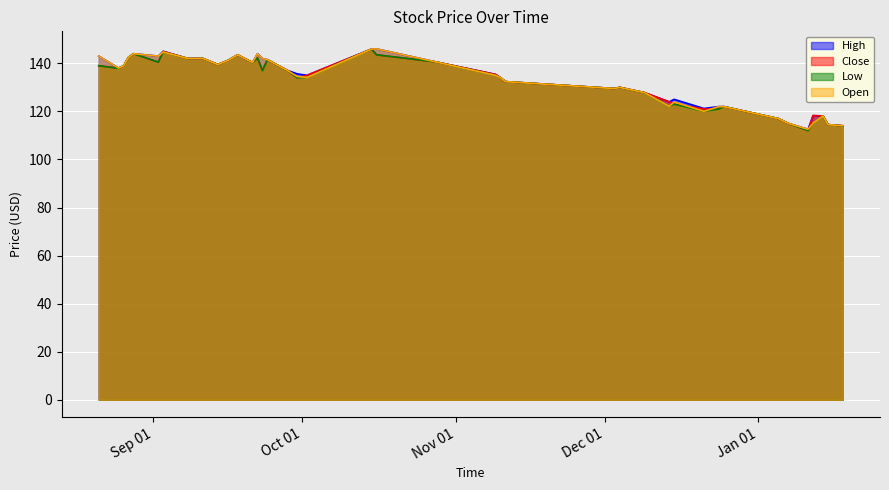

Rank the categories by High value from lowest to highest.

2016-01-11, 2016-01-18, 2016-01-15, 2016-01-07, 2016-01-05, 2016-01-14, 2016-01-12, 2015-12-21, 2015-12-24, 2015-12-25, 2015-12-14, 2015-12-15, 2015-12-09, 2015-12-03, 2015-12-04, 2015-11-11, 2015-11-10, 2015-10-02, 2015-11-09, 2015-09-30, 2015-09-28, 2015-08-25, 2015-08-26, 2015-09-14, 2015-09-21, 2015-10-28, 2015-09-16, 2015-09-24, 2015-09-08, 2015-09-23, 2015-09-11, 2015-08-27, 2015-08-21, 2015-09-02, 2015-09-18, 2015-09-22, 2015-08-28, 2015-09-03, 2015-10-15, 2015-10-16